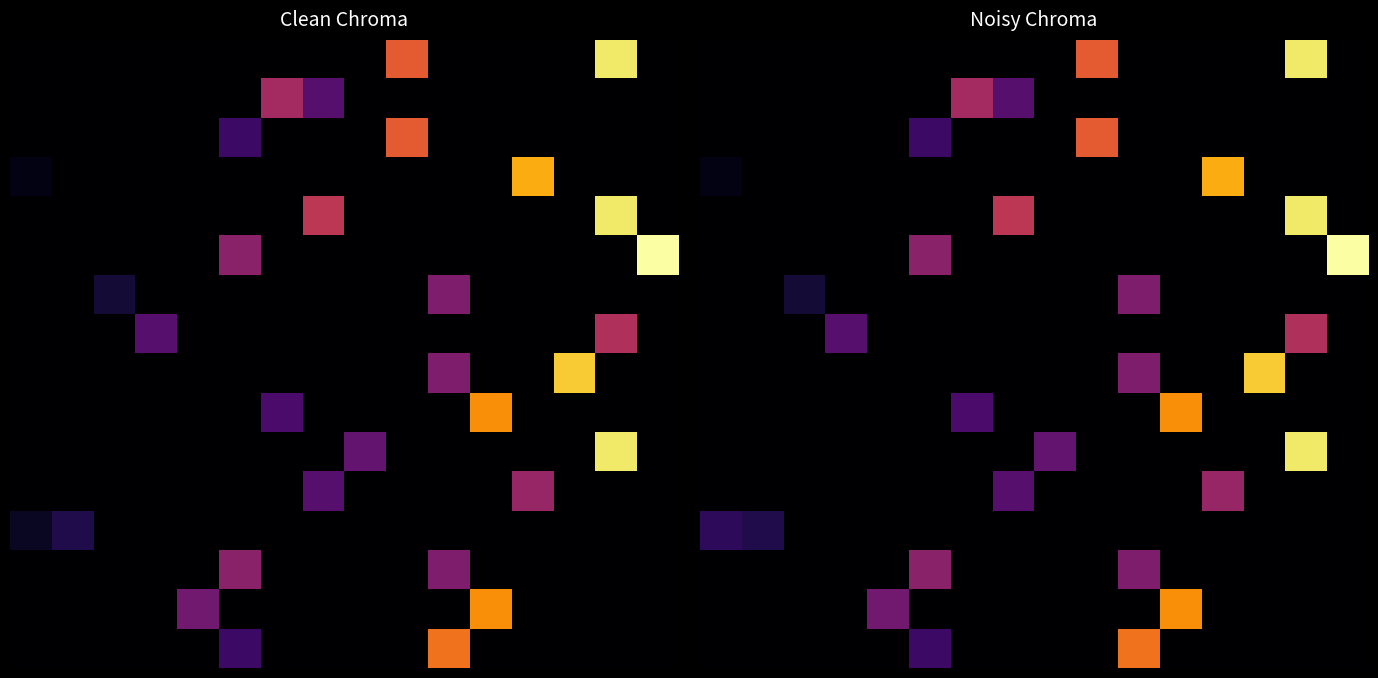

At which category is the sum across all series the highest?

14